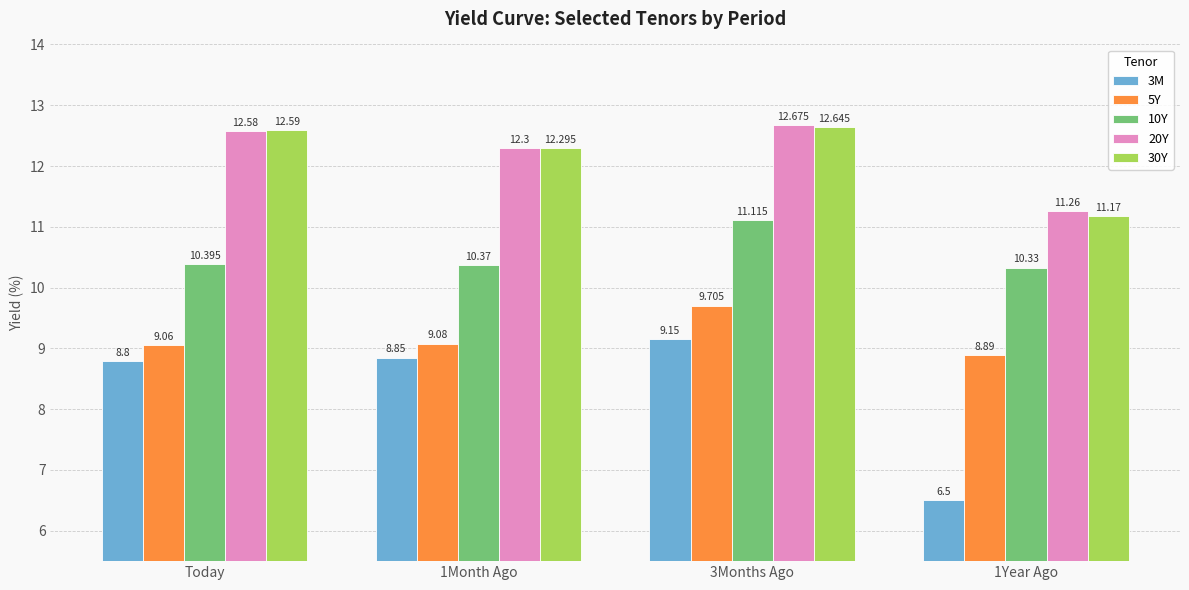

Are the bars grouped side by side (vs. stacked)?

Yes